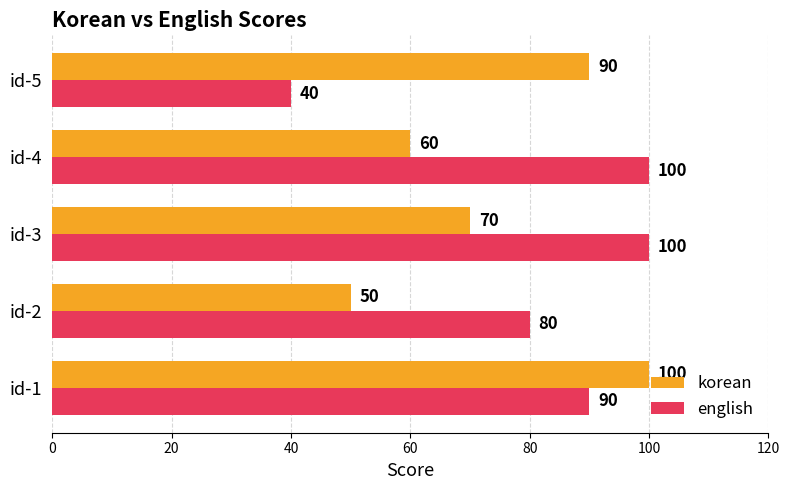

Is it true that english equals 80 at id-2?

True